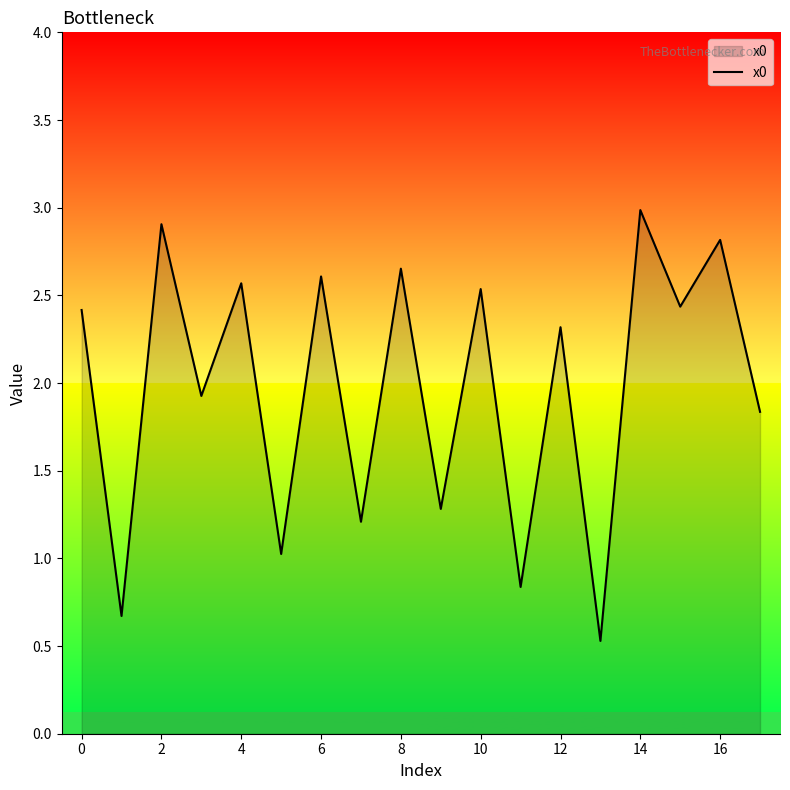

What is the minimum value shown in the chart?

0.5